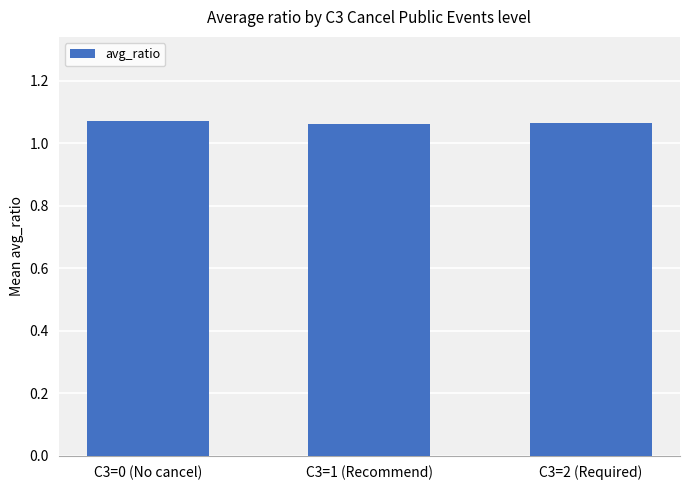

Count the values in the range 1 to 2.

3